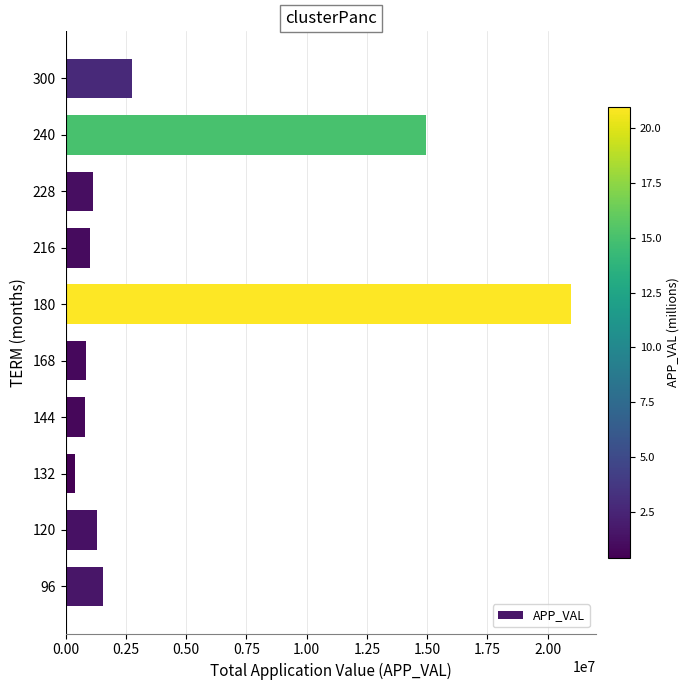

Are the bars horizontal?

Yes